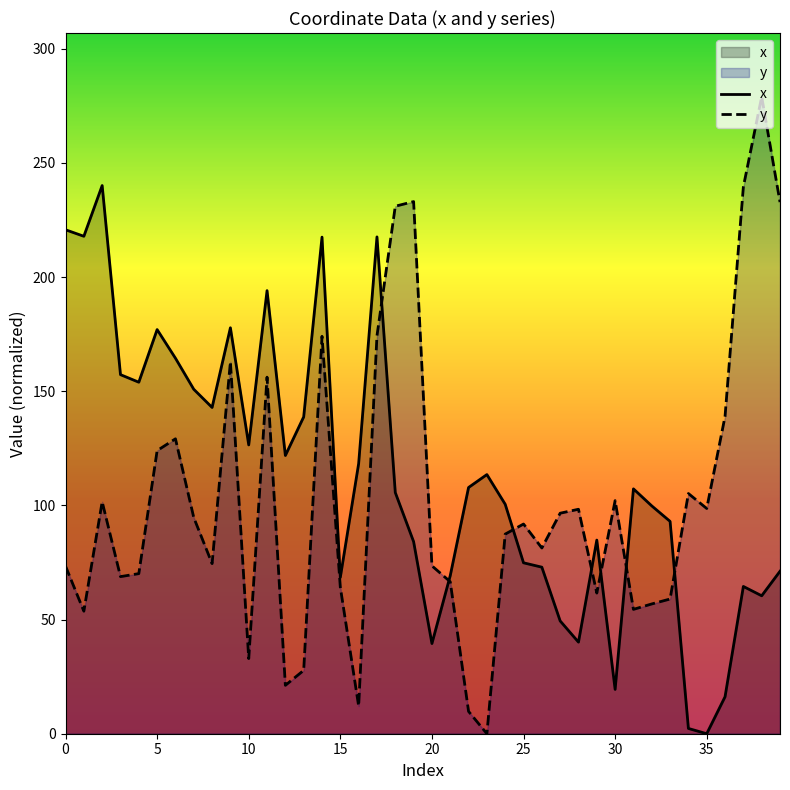

The value of x at 24 is 157.9. True or false?

False